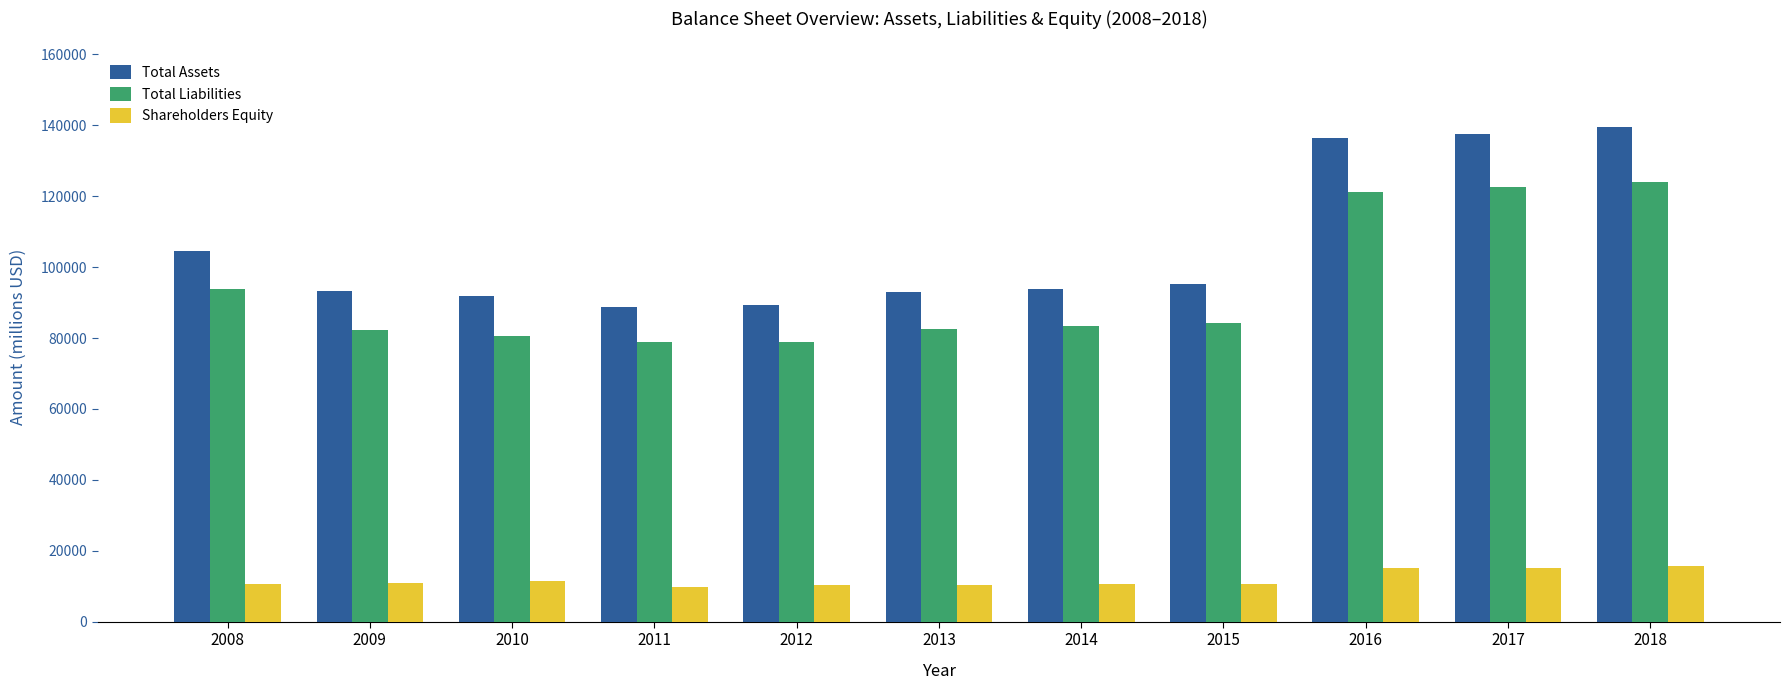

What is the highest value of the Total Assets series?

139613